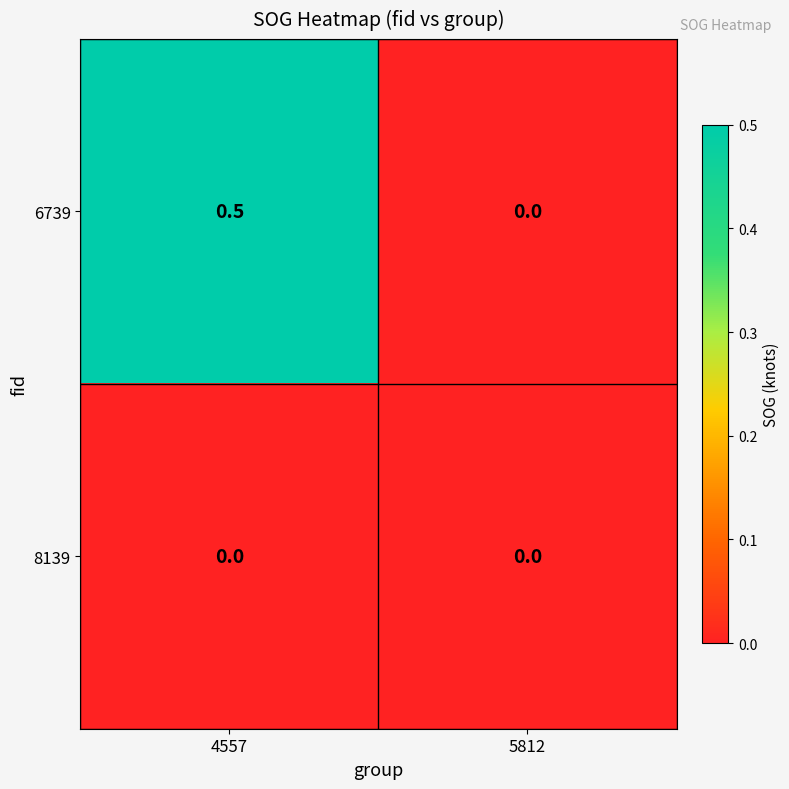

What is the difference between the 6739 values at 4557 and 5812?

0.5